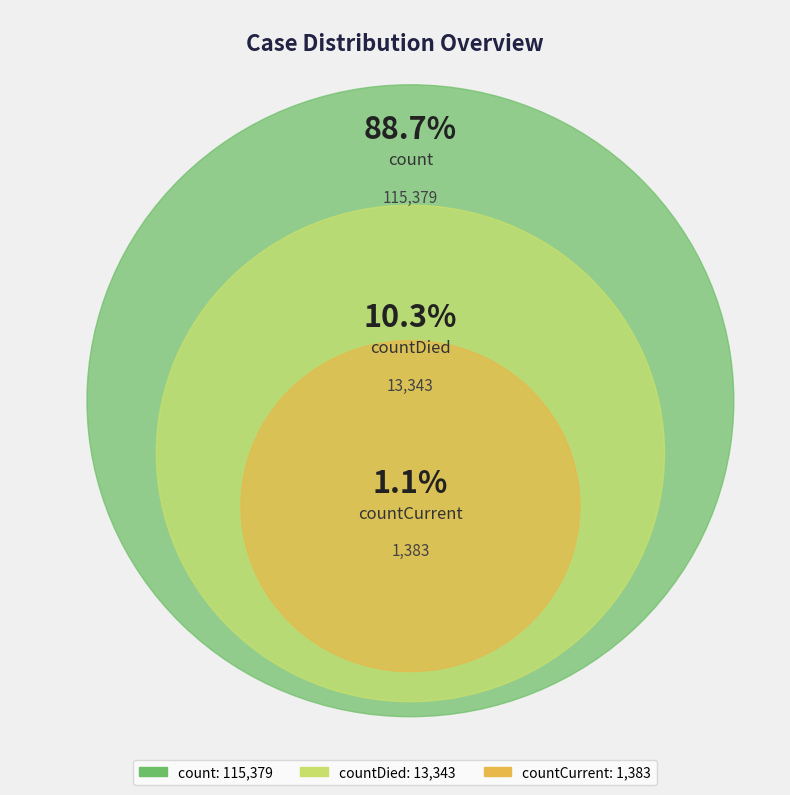

Which slice is the smallest?

countCurrent